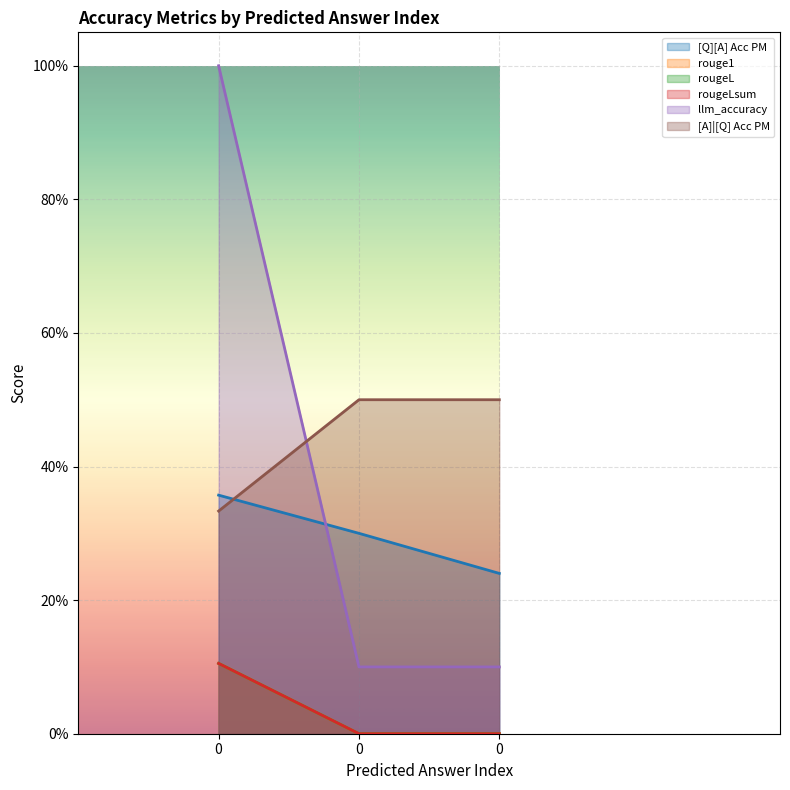

What is the value of the rougeL point at the 3rd from the left?

0.1